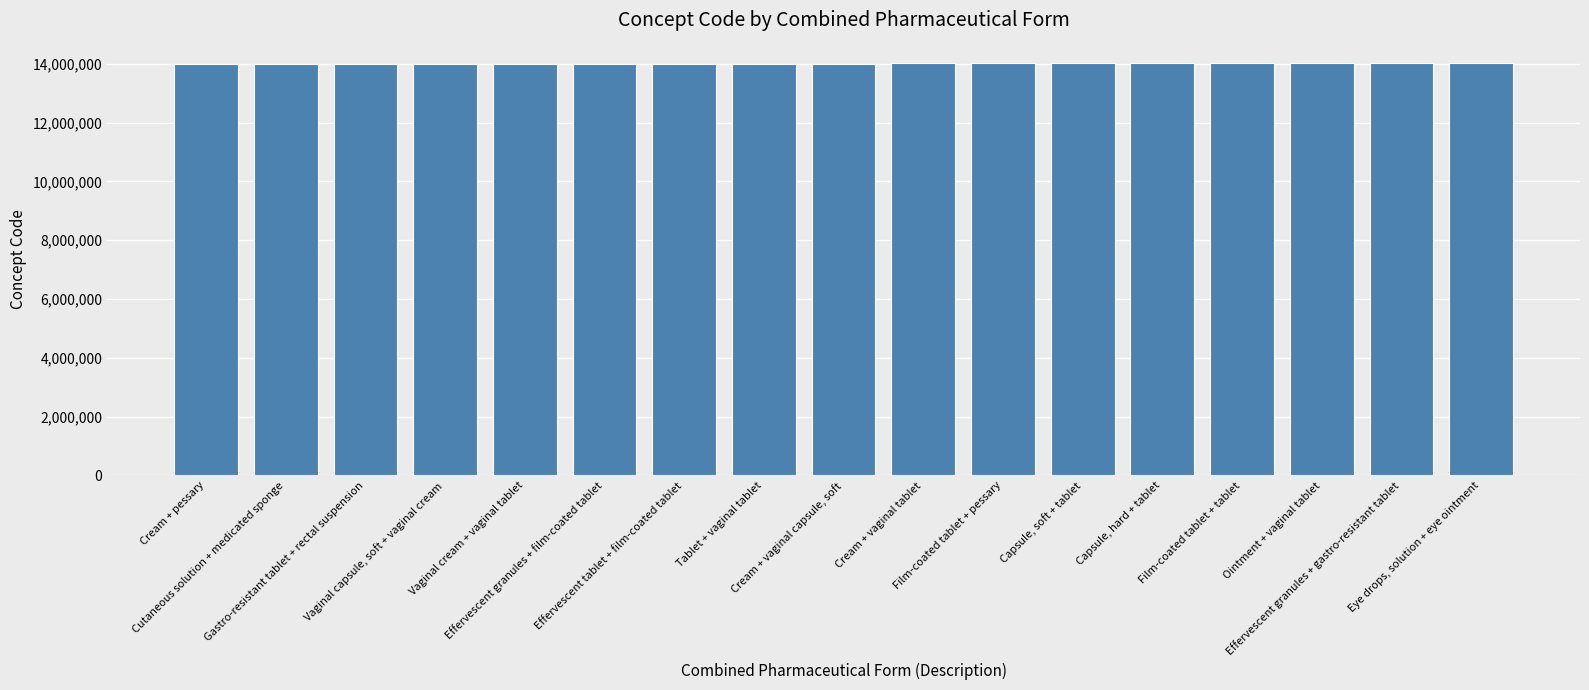

What is the maximum value shown in the chart?

14017000